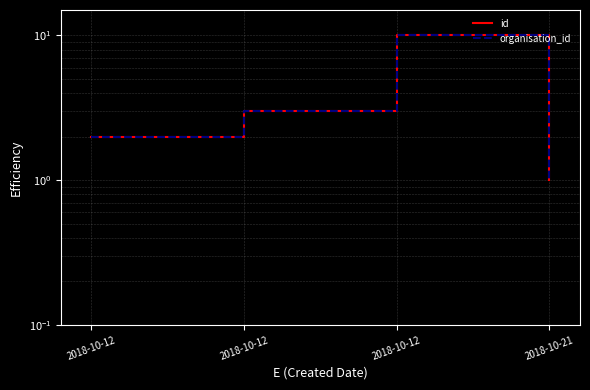

How many organisation_id values are between 2 and 10?

3